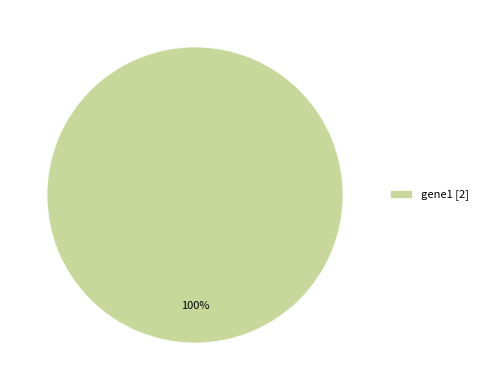

Is there a majority slice in this chart?

Yes